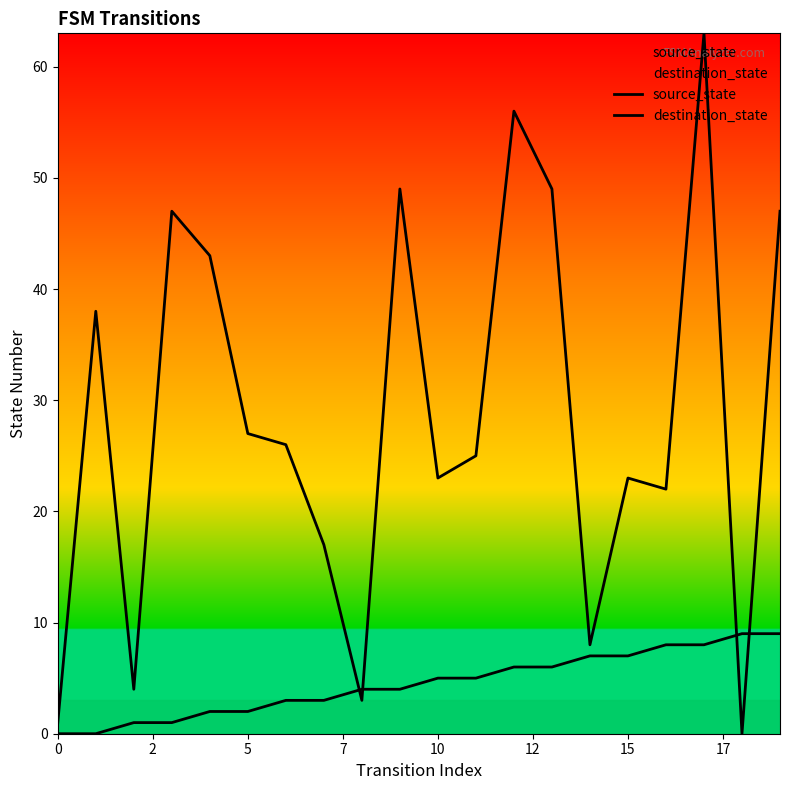

At which category does destination_state reach its first local peak?

2